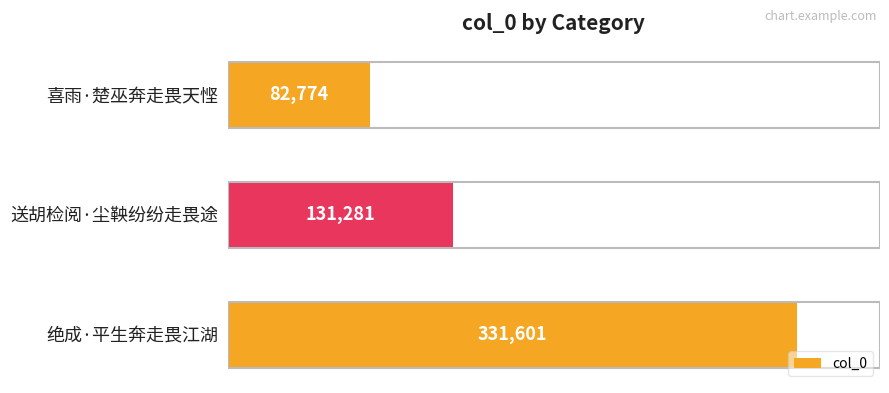

At which label is the value closest to 207187?

送胡检阅·尘鞅纷纷走畏途